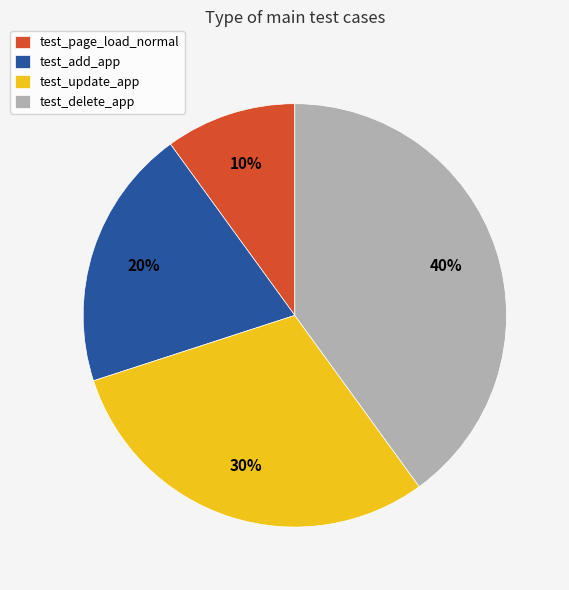

To the nearest percent, what is the difference between the test_update_app and test_page_load_normal slice percentages?

20%